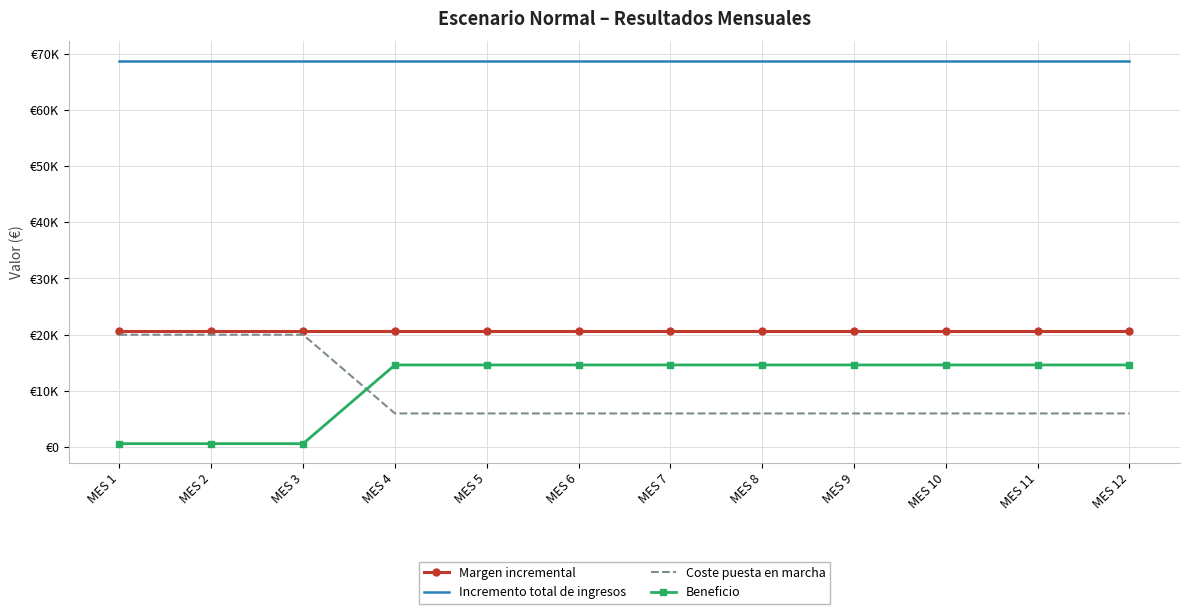

What are all the series names shown in the legend?

Margen incremental, Incremento total de ingresos, Coste puesta en marcha, Beneficio